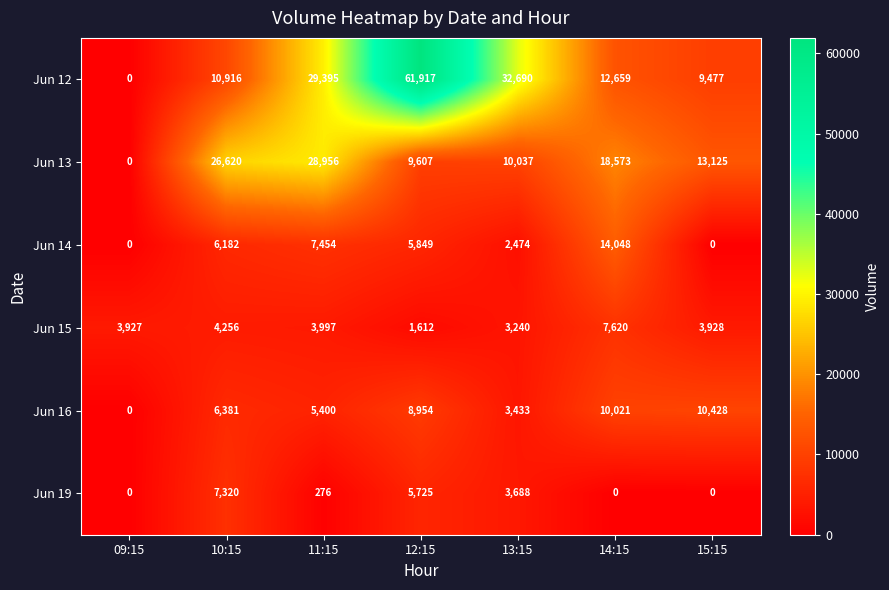

What is the sum of all Jun 16 values?

44617